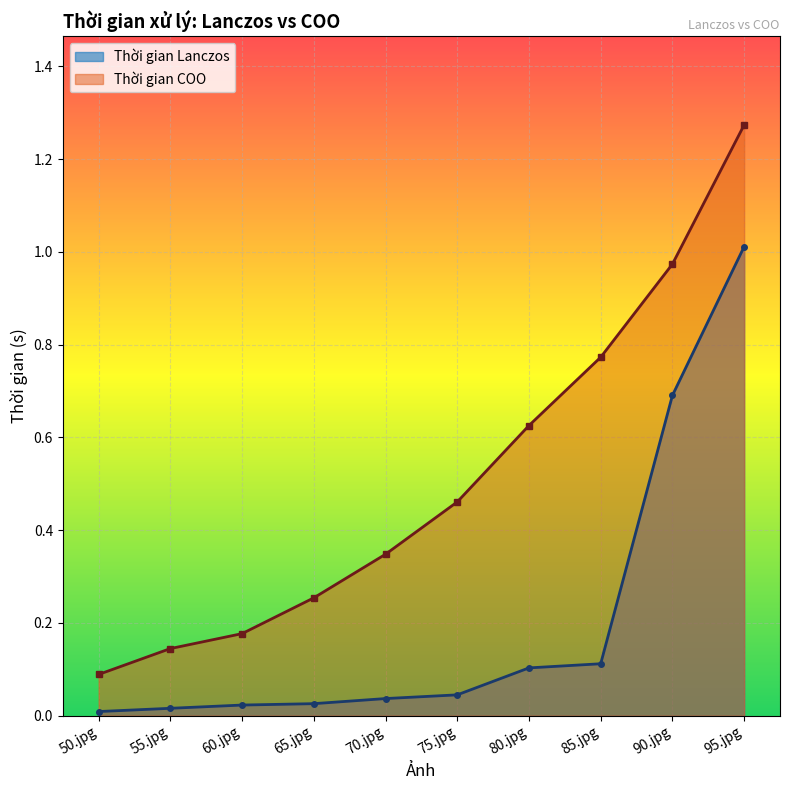

True or false: Thời gian Lanczos and Thời gian COO intersect in this chart.

False